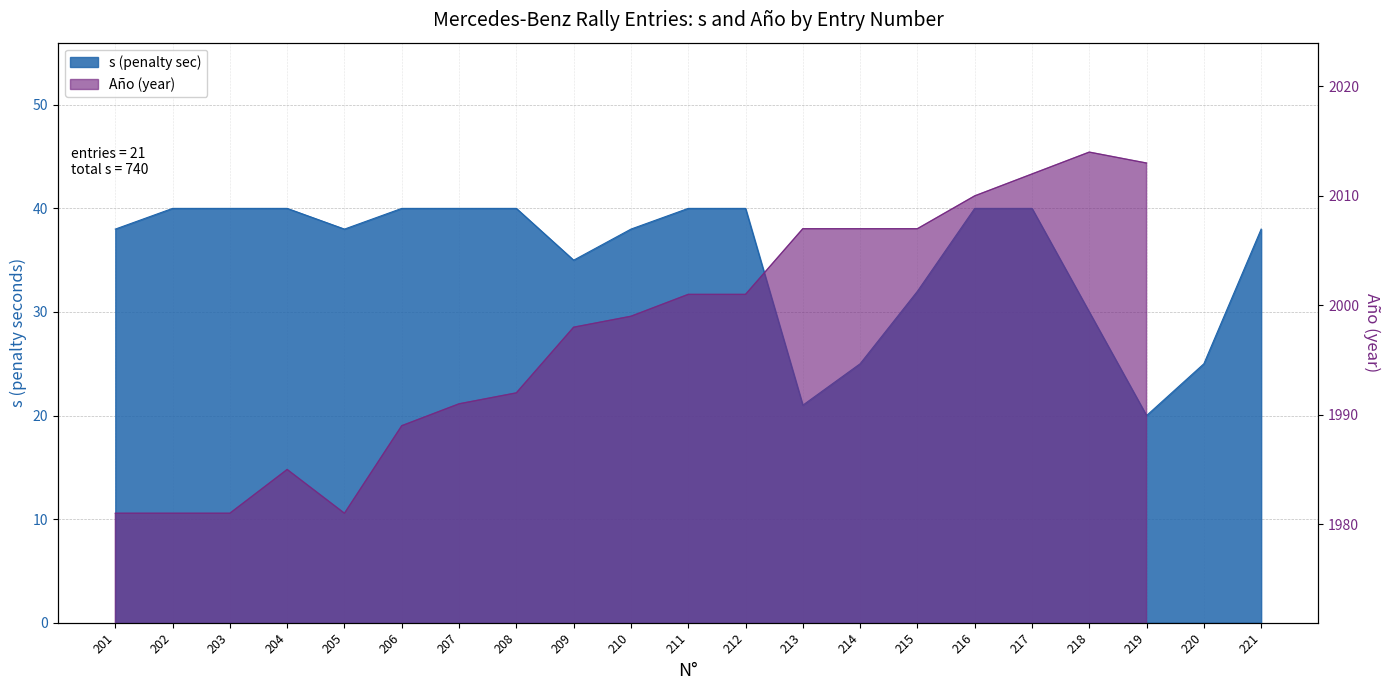

At which category does the data reach its first local valley?

205